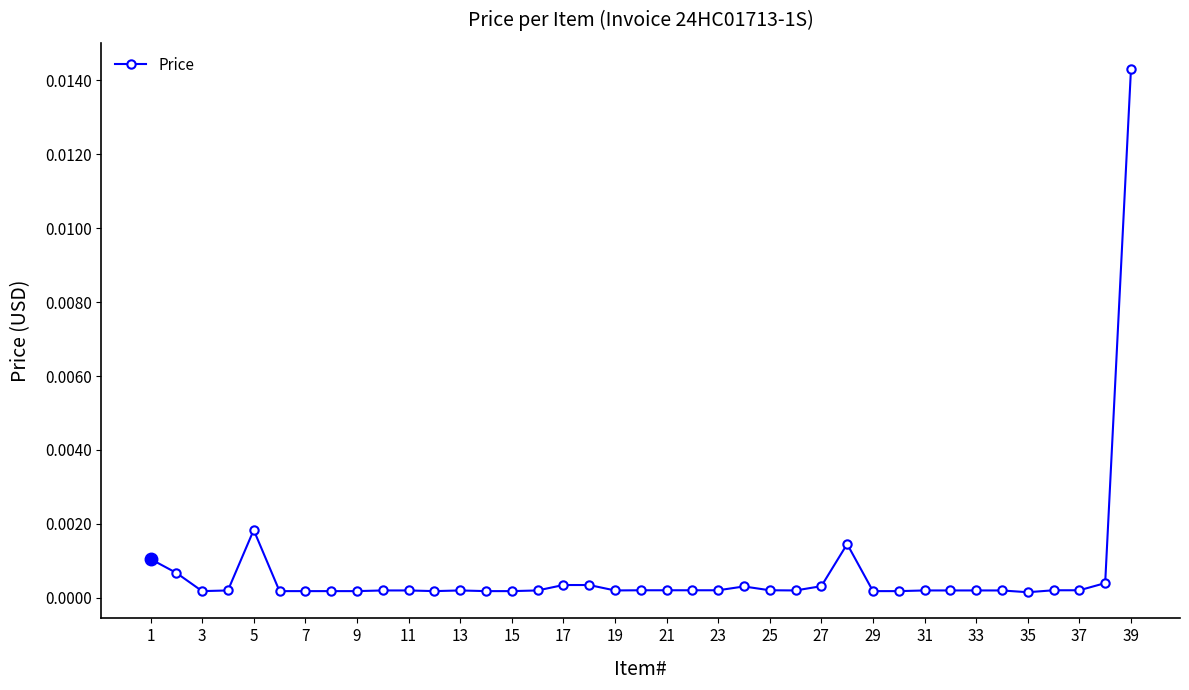

True or false: the data has more than 0 interior local peaks.

True